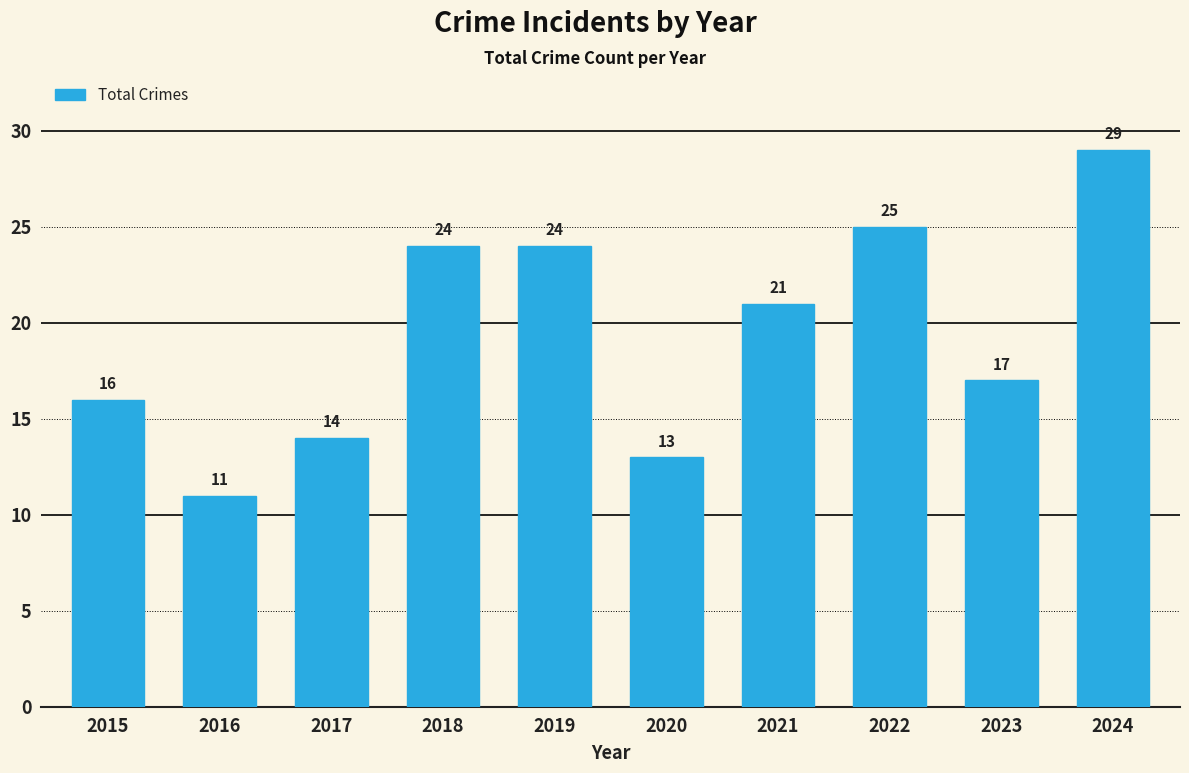

Read the value at 2018, to the nearest 5.

25